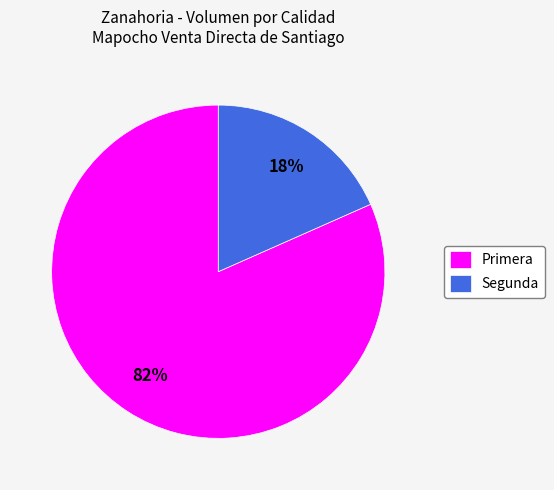

True or false: Primera accounts for 70% of the total.

False